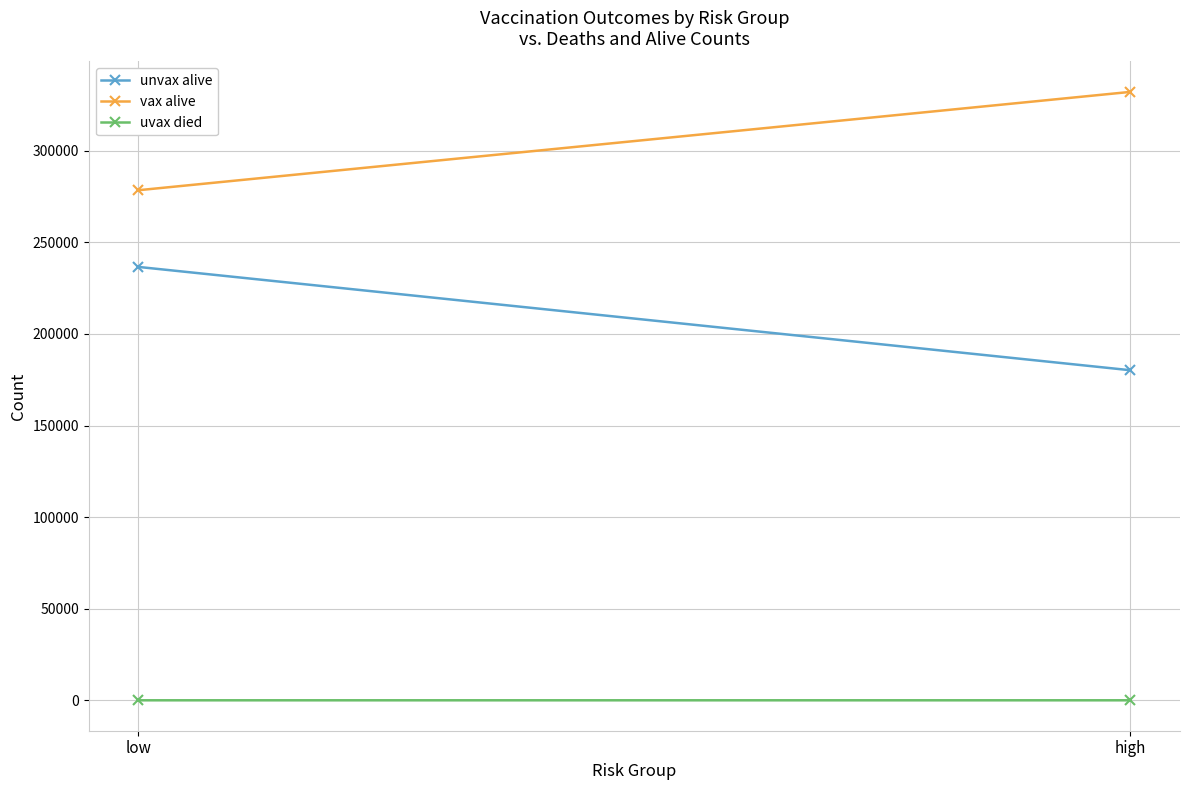

Rank the series by their maximum value, from highest to lowest.

vax alive, unvax alive, uvax died